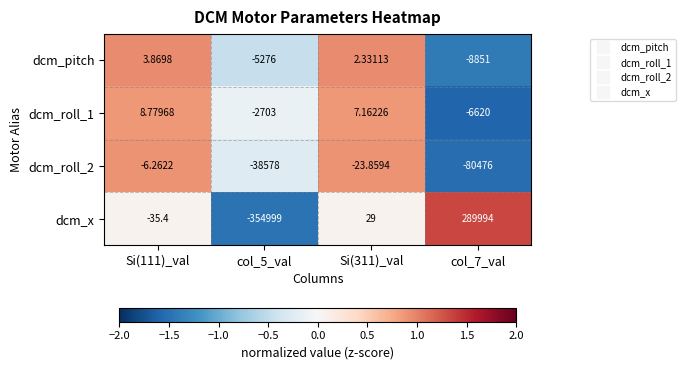

Which series has the widest spread of values?

dcm_x